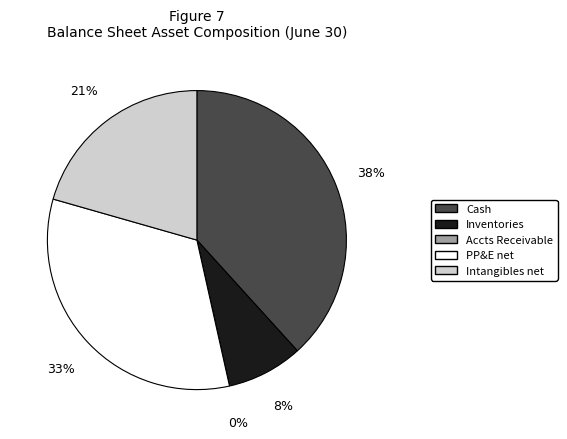

Combined, do Accounts receivable and Intangible assets net account for over 50%?

No